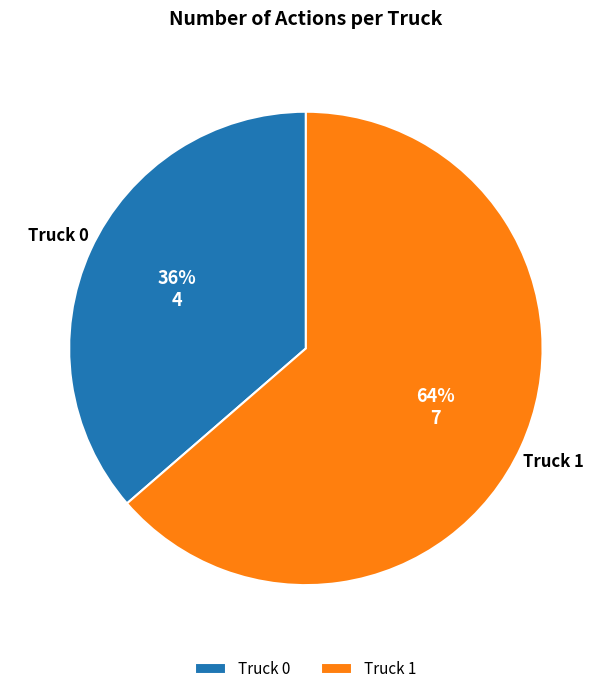

Between Truck 0 and Truck 1, which is larger?

Truck 1